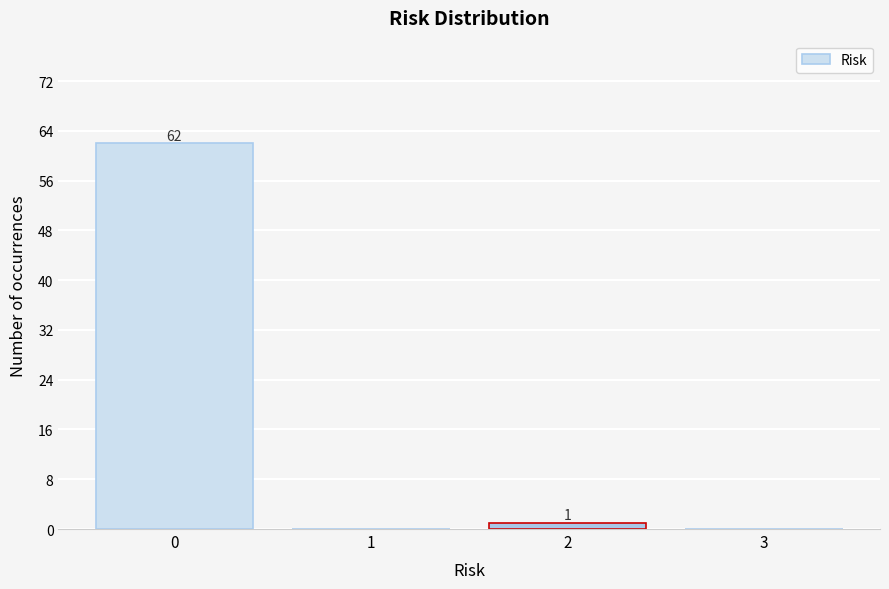

Over which range of the x-axis is the bar tallest?

-0.5 to 0.5